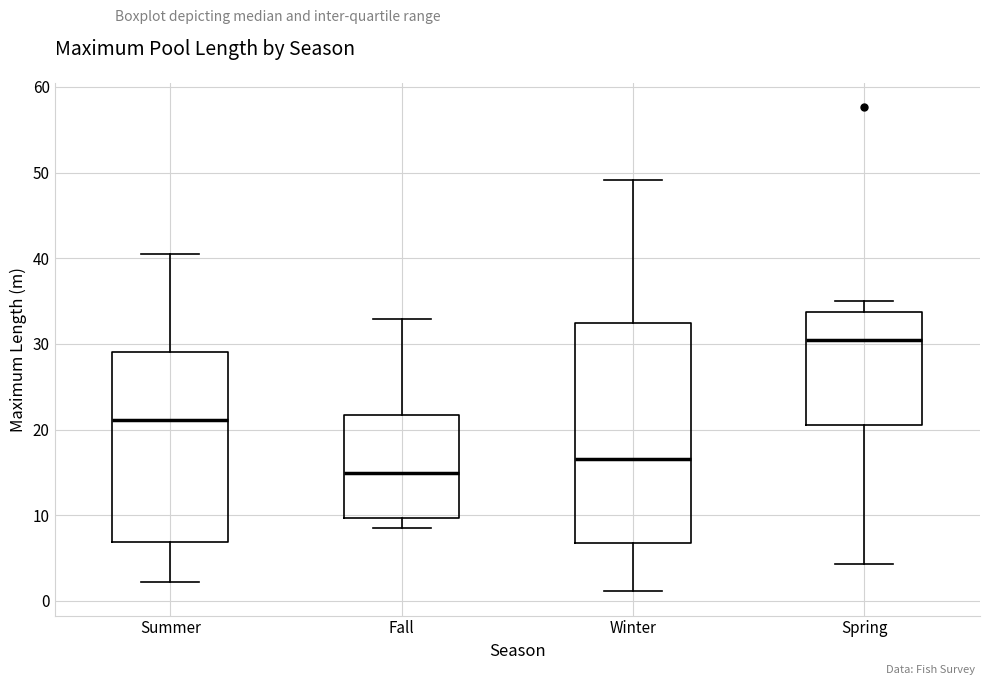

Which box has the highest median line?

Spring